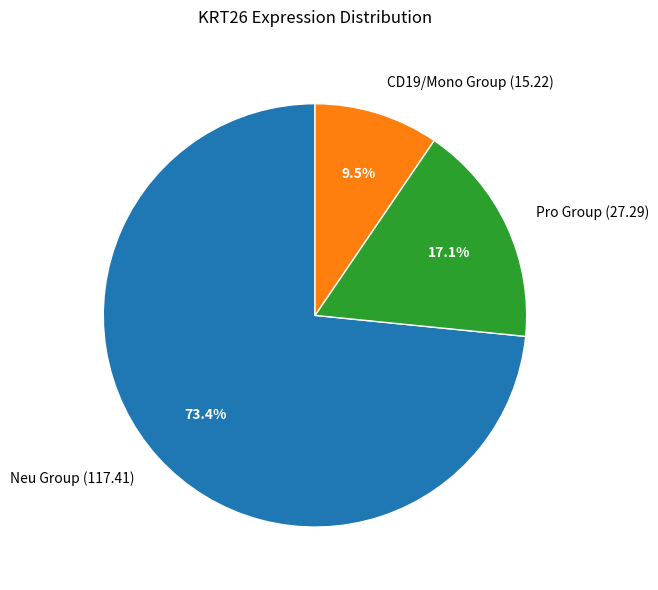

Which category has the smallest portion of the pie?

CD19/Mono Group (15.22)